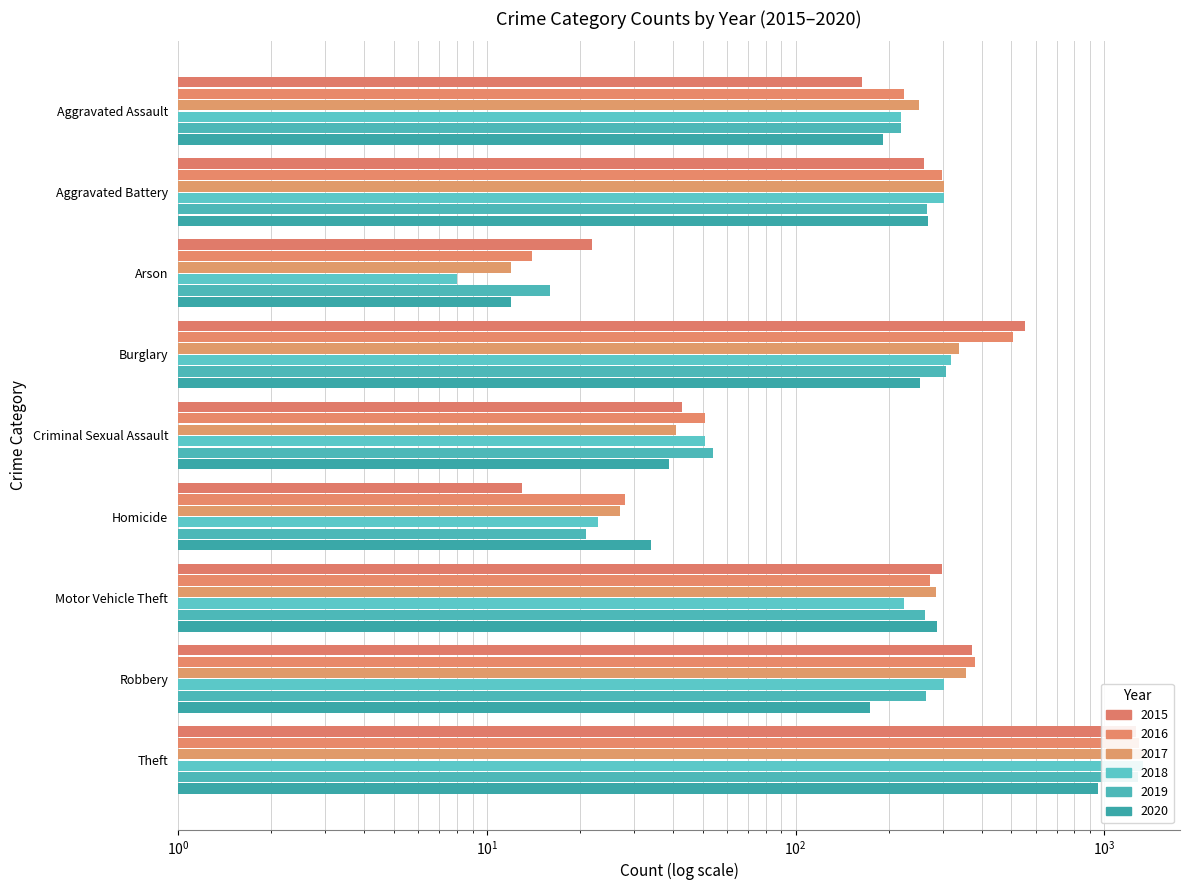

Reading right to left, extract all data points from this chart.

2015: Theft=1263	Robbery=372	Motor Vehicle Theft=299	Homicide=13	Criminal Sexual Assault=43	Burglary=552	Arson=22	Aggravated Battery=260	Aggravated Assault=164
2016: Theft=1297	Robbery=381	Motor Vehicle Theft=272	Homicide=28	Criminal Sexual Assault=51	Burglary=505	Arson=14	Aggravated Battery=298	Aggravated Assault=225
2017: Theft=1359	Robbery=356	Motor Vehicle Theft=285	Homicide=27	Criminal Sexual Assault=41	Burglary=339	Arson=12	Aggravated Battery=303	Aggravated Assault=251
2018: Theft=1337	Robbery=302	Motor Vehicle Theft=225	Homicide=23	Criminal Sexual Assault=51	Burglary=319	Arson=8	Aggravated Battery=302	Aggravated Assault=220
2019: Theft=1288	Robbery=264	Motor Vehicle Theft=262	Homicide=21	Criminal Sexual Assault=54	Burglary=308	Arson=16	Aggravated Battery=267	Aggravated Assault=220
2020: Theft=954	Robbery=174	Motor Vehicle Theft=287	Homicide=34	Criminal Sexual Assault=39	Burglary=252	Arson=12	Aggravated Battery=269	Aggravated Assault=192